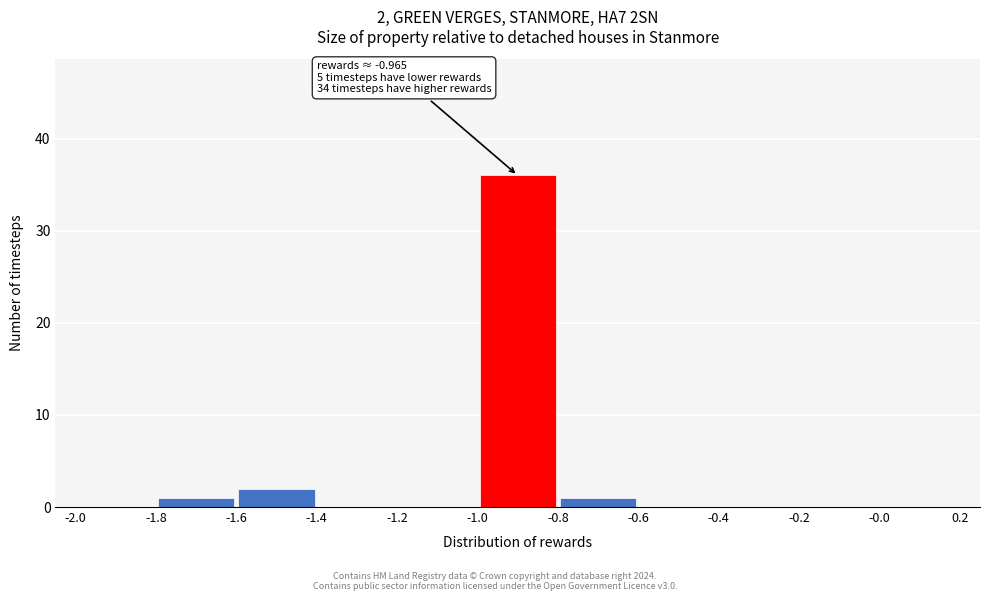

Which range on the x-axis has the tallest bar?

-1.0 to -0.8